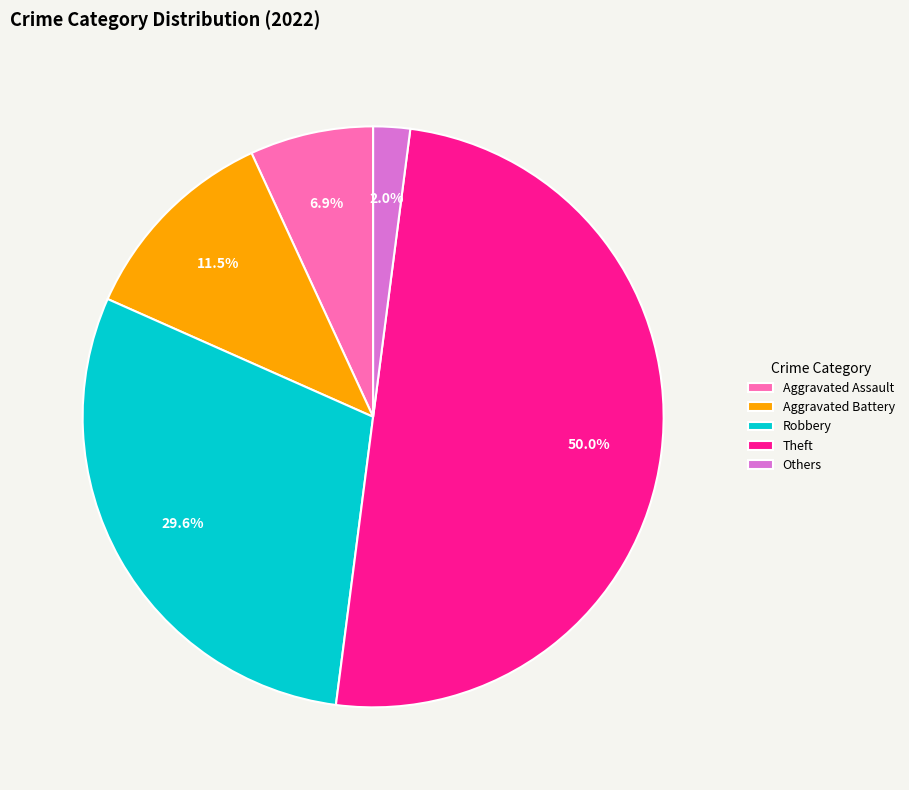

Count the number of slices in the pie.

5